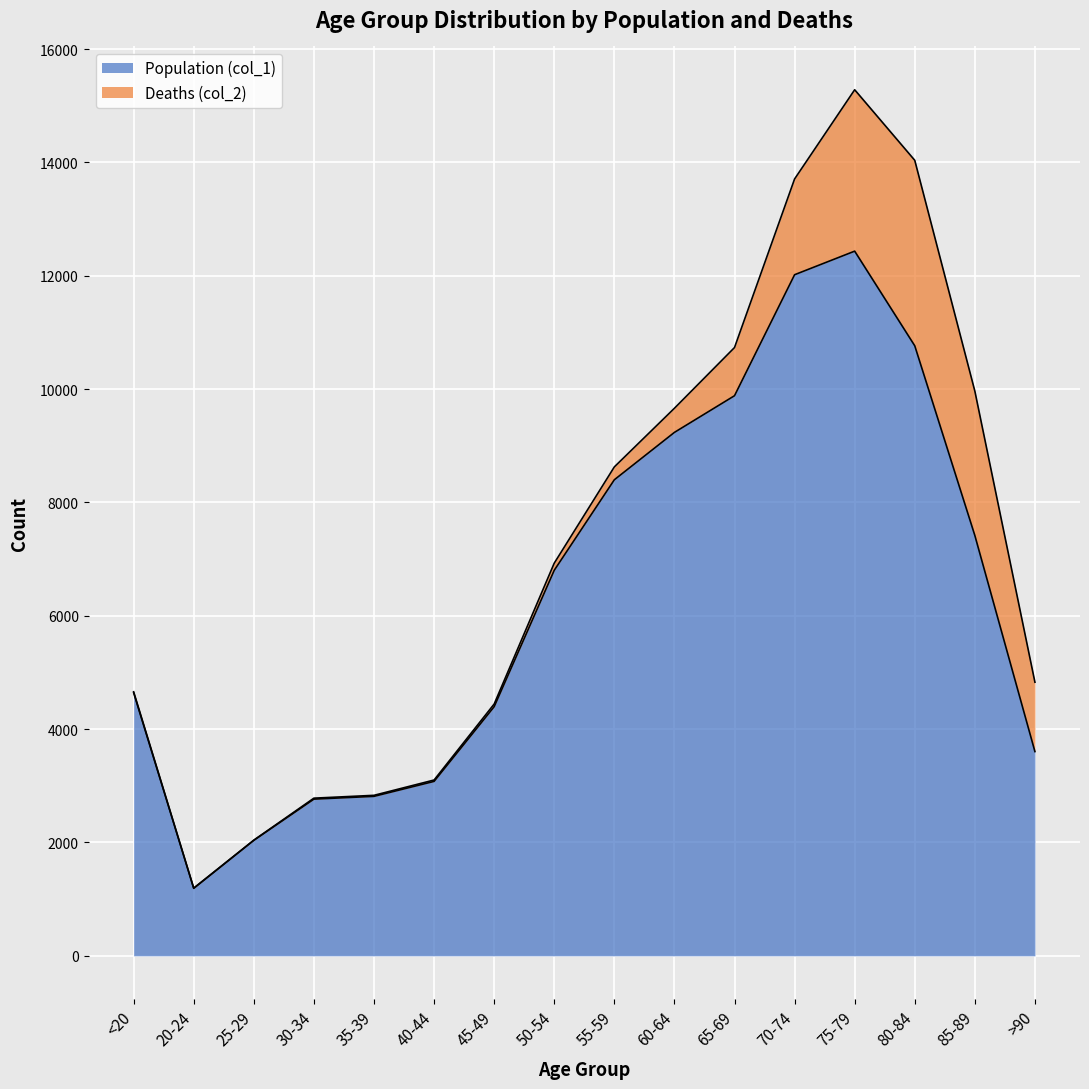

Where is the first local maximum?

75-79